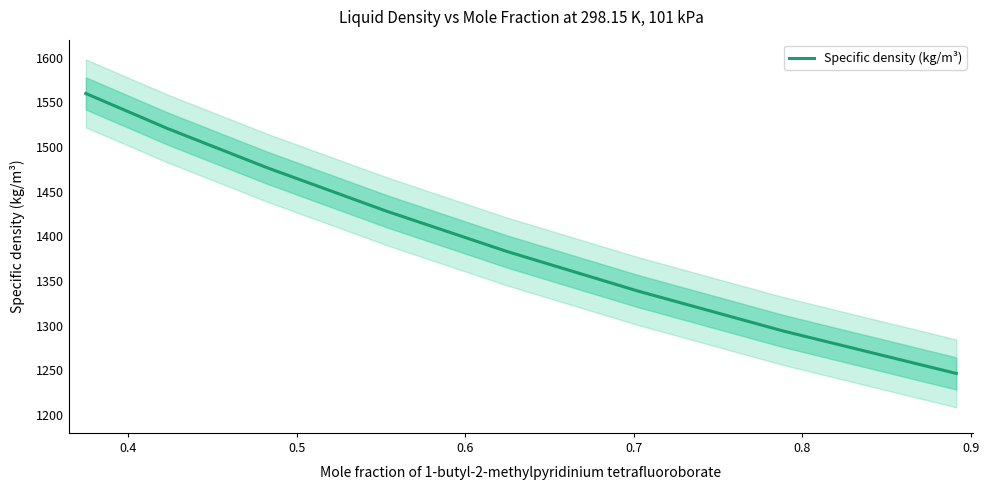

What is the maximum value for Specific density (kg/m³)?

1559.8